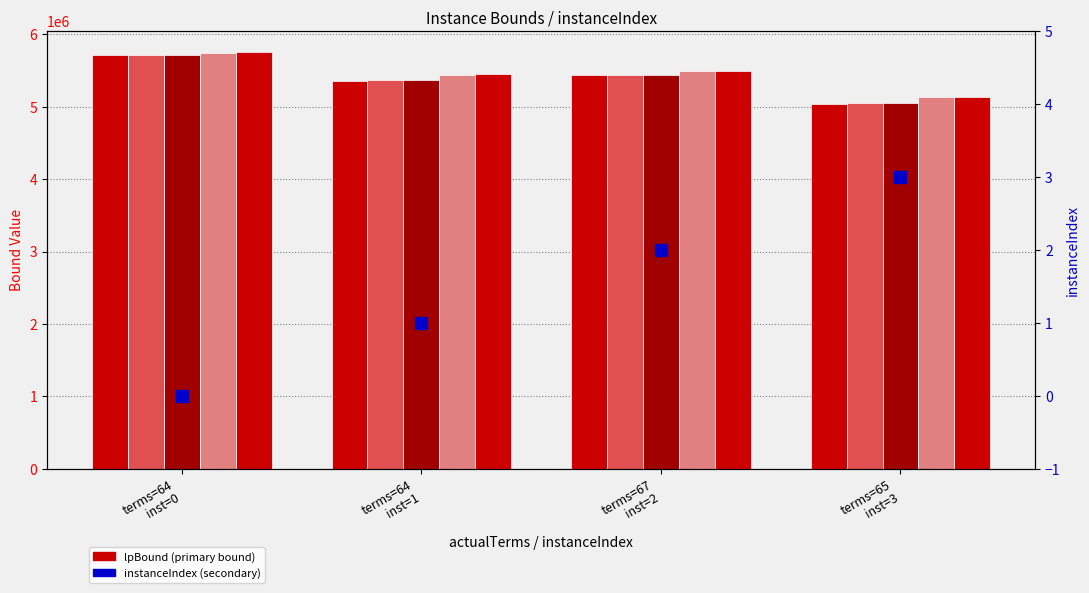

At which label does lpBoundPostVpc first exceed 5444978?

terms=64
inst=0